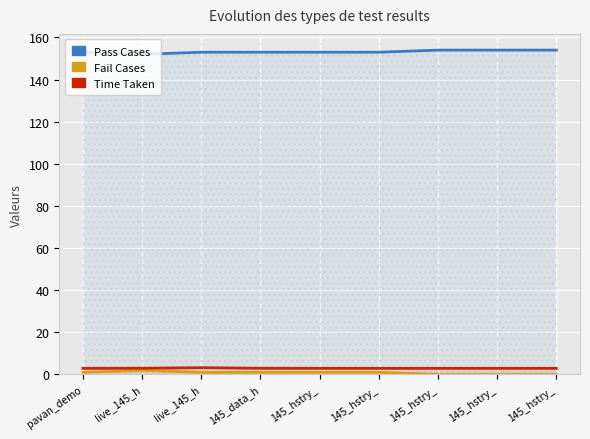

What are all the series names shown in the legend?

Pass Cases, Fail Cases, Time Taken